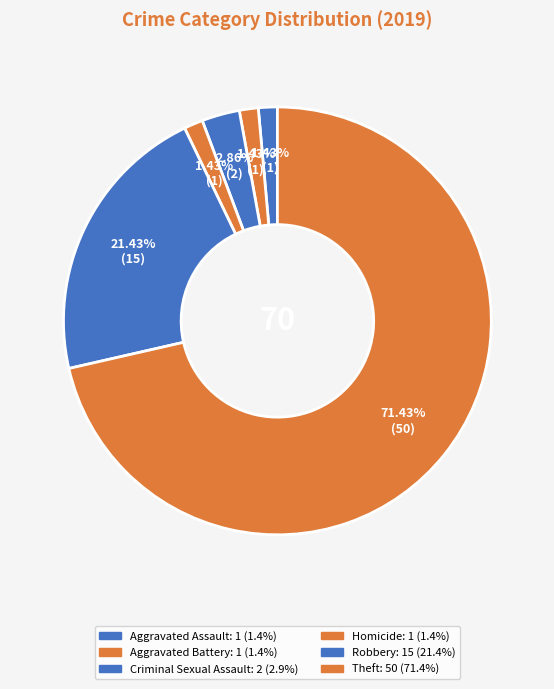

Count the number of slices in the pie.

6